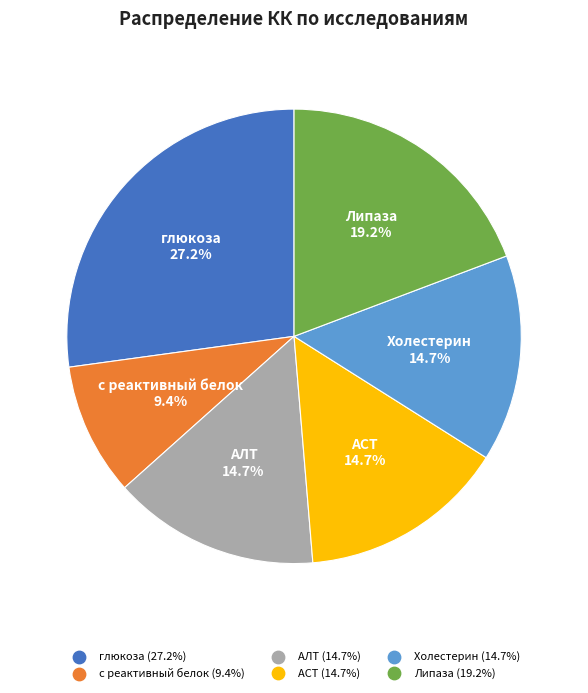

Is it true that Холестерин is 20% of the pie?

False